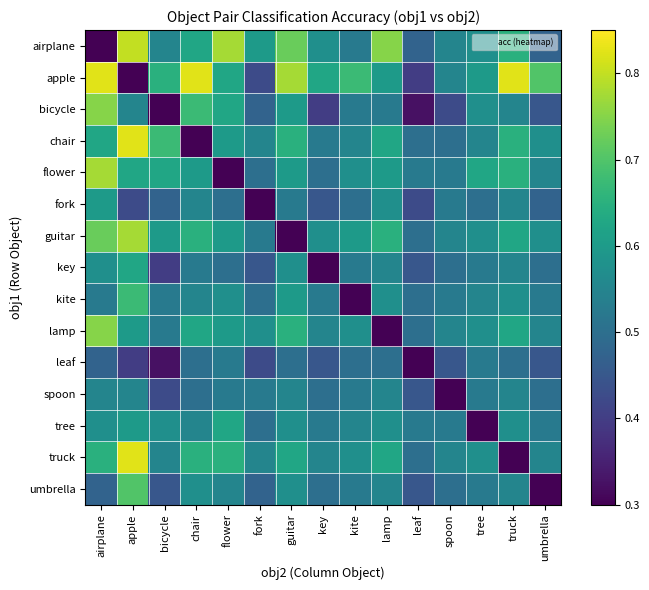

Reading left to right, what are all the values shown in this chart?

airplane: airplane=0.0	apple=0.8	bicycle=0.6	chair=0.6	flower=0.8	fork=0.6	guitar=0.7	key=0.6	kite=0.5	lamp=0.8	leaf=0.5	spoon=0.6	tree=0.6	truck=0.7	umbrella=0.5
apple: airplane=0.8	apple=0.0	bicycle=0.7	chair=0.8	flower=0.6	fork=0.4	guitar=0.8	key=0.6	kite=0.7	lamp=0.6	leaf=0.4	spoon=0.6	tree=0.6	truck=0.8	umbrella=0.7
bicycle: airplane=0.8	apple=0.6	bicycle=0.0	chair=0.7	flower=0.6	fork=0.5	guitar=0.6	key=0.4	kite=0.5	lamp=0.5	leaf=0.3	spoon=0.4	tree=0.6	truck=0.6	umbrella=0.5
chair: airplane=0.6	apple=0.8	bicycle=0.7	chair=0.0	flower=0.6	fork=0.6	guitar=0.7	key=0.5	kite=0.6	lamp=0.6	leaf=0.5	spoon=0.5	tree=0.6	truck=0.7	umbrella=0.6
flower: airplane=0.8	apple=0.6	bicycle=0.6	chair=0.6	flower=0.0	fork=0.5	guitar=0.6	key=0.5	kite=0.6	lamp=0.6	leaf=0.5	spoon=0.5	tree=0.6	truck=0.7	umbrella=0.6
fork: airplane=0.6	apple=0.4	bicycle=0.5	chair=0.6	flower=0.5	fork=0.0	guitar=0.5	key=0.5	kite=0.5	lamp=0.6	leaf=0.4	spoon=0.5	tree=0.5	truck=0.6	umbrella=0.5
guitar: airplane=0.7	apple=0.8	bicycle=0.6	chair=0.7	flower=0.6	fork=0.5	guitar=0.0	key=0.6	kite=0.6	lamp=0.7	leaf=0.5	spoon=0.6	tree=0.6	truck=0.6	umbrella=0.6
key: airplane=0.6	apple=0.6	bicycle=0.4	chair=0.5	flower=0.5	fork=0.5	guitar=0.6	key=0.0	kite=0.5	lamp=0.6	leaf=0.5	spoon=0.5	tree=0.5	truck=0.6	umbrella=0.5
kite: airplane=0.5	apple=0.7	bicycle=0.5	chair=0.6	flower=0.6	fork=0.5	guitar=0.6	key=0.5	kite=0.0	lamp=0.6	leaf=0.5	spoon=0.5	tree=0.6	truck=0.6	umbrella=0.5
lamp: airplane=0.8	apple=0.6	bicycle=0.5	chair=0.6	flower=0.6	fork=0.6	guitar=0.7	key=0.6	kite=0.6	lamp=0.0	leaf=0.5	spoon=0.6	tree=0.6	truck=0.6	umbrella=0.6
leaf: airplane=0.5	apple=0.4	bicycle=0.3	chair=0.5	flower=0.5	fork=0.4	guitar=0.5	key=0.5	kite=0.5	lamp=0.5	leaf=0.0	spoon=0.5	tree=0.5	truck=0.5	umbrella=0.5
spoon: airplane=0.6	apple=0.6	bicycle=0.4	chair=0.5	flower=0.5	fork=0.5	guitar=0.6	key=0.5	kite=0.5	lamp=0.6	leaf=0.5	spoon=0.0	tree=0.5	truck=0.6	umbrella=0.5
tree: airplane=0.6	apple=0.6	bicycle=0.6	chair=0.6	flower=0.6	fork=0.5	guitar=0.6	key=0.5	kite=0.6	lamp=0.6	leaf=0.5	spoon=0.5	tree=0.0	truck=0.6	umbrella=0.5
truck: airplane=0.7	apple=0.8	bicycle=0.6	chair=0.7	flower=0.7	fork=0.6	guitar=0.6	key=0.6	kite=0.6	lamp=0.6	leaf=0.5	spoon=0.6	tree=0.6	truck=0.0	umbrella=0.6
umbrella: airplane=0.5	apple=0.7	bicycle=0.5	chair=0.6	flower=0.6	fork=0.5	guitar=0.6	key=0.5	kite=0.5	lamp=0.6	leaf=0.5	spoon=0.5	tree=0.5	truck=0.6	umbrella=0.0